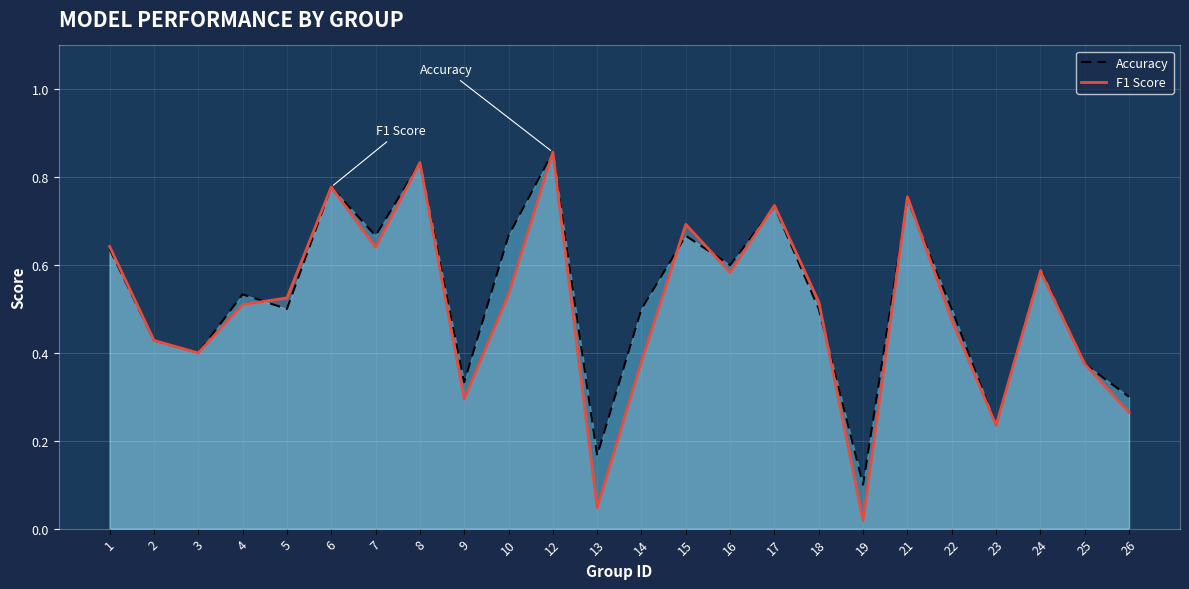

Reading left to right, extract all data points from this chart.

f1: 1=0.6	2=0.4	3=0.4	4=0.5	5=0.5	6=0.8	7=0.6	8=0.8	9=0.3	10=0.5	12=0.9	13=0.0	14=0.4	15=0.7	16=0.6	17=0.7	18=0.5	19=0.0	21=0.8	22=0.5	23=0.2	24=0.6	25=0.4	26=0.3
accuracy: 1=0.6	2=0.4	3=0.4	4=0.5	5=0.5	6=0.8	7=0.7	8=0.8	9=0.3	10=0.7	12=0.9	13=0.2	14=0.5	15=0.7	16=0.6	17=0.7	18=0.5	19=0.1	21=0.8	22=0.5	23=0.2	24=0.6	25=0.4	26=0.3